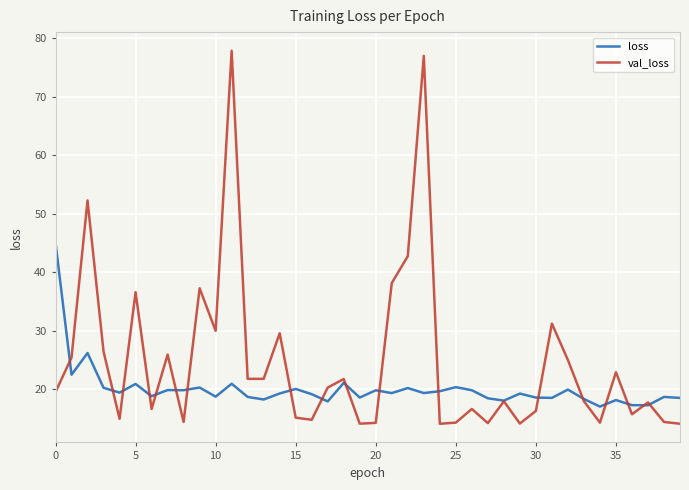

Rank the series by their maximum value, from lowest to highest.

loss, val_loss